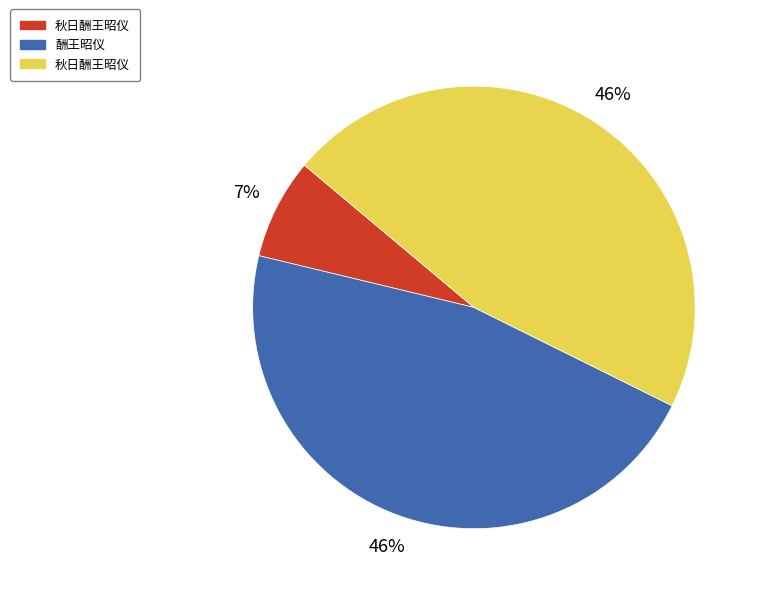

Is there any slice that represents more than half of the pie?

No